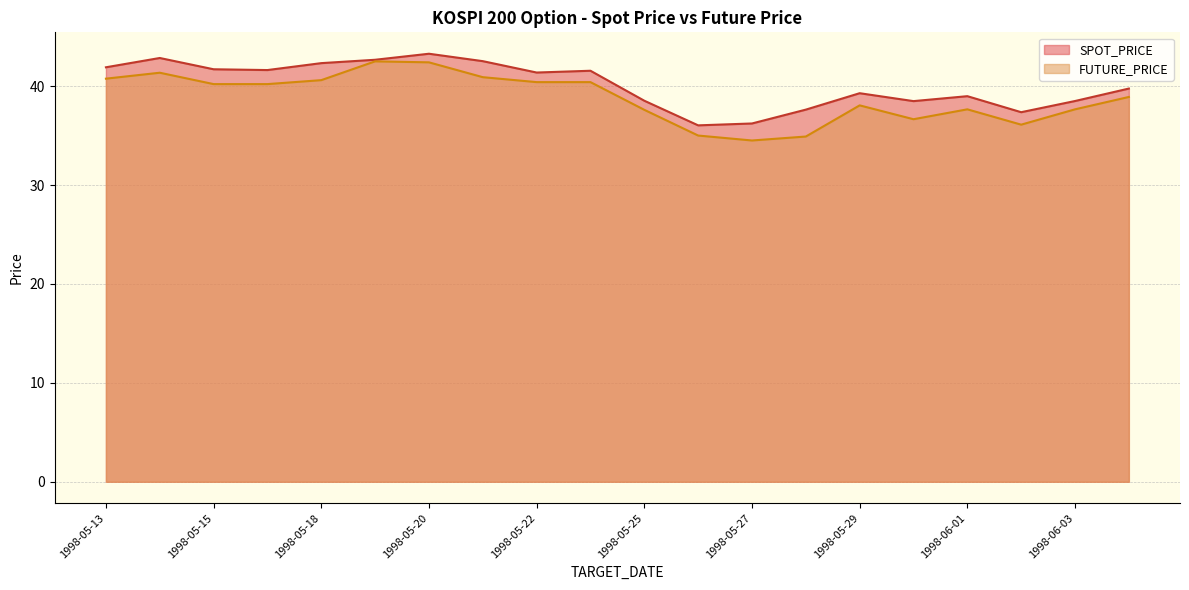

At which label is FUTURE_PRICE closest to 38?

1998-05-29